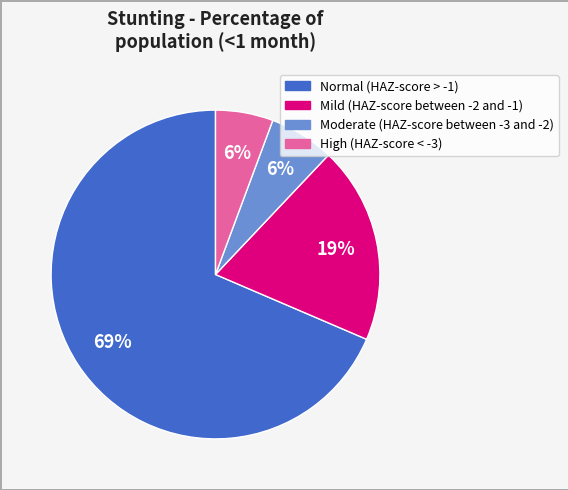

Between High (HAZ-score < -3) and Mild (HAZ-score between -2 and -1), which is larger?

Mild (HAZ-score between -2 and -1)